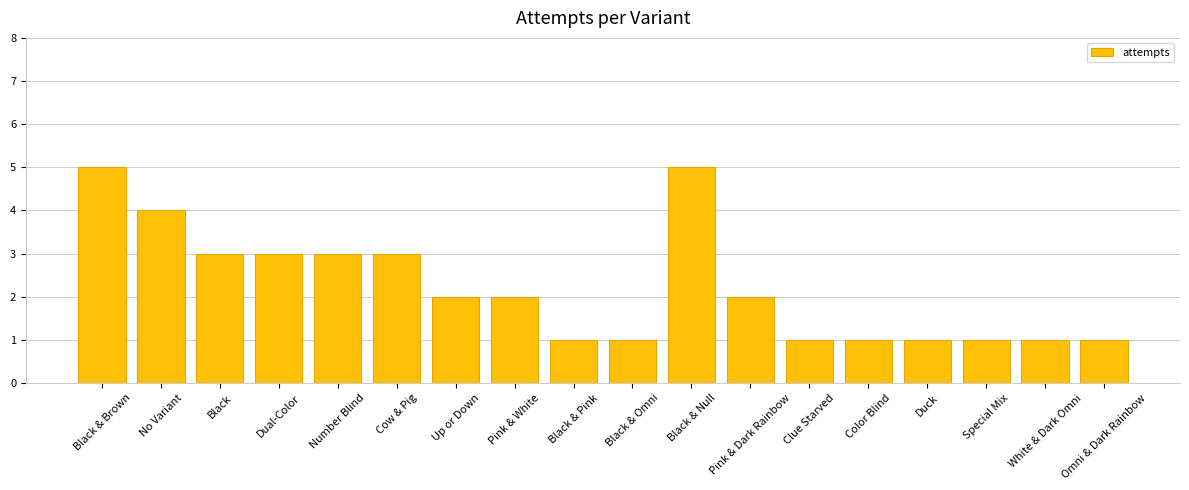

What is the label of the 6th bar from the left?

Cow & Pig